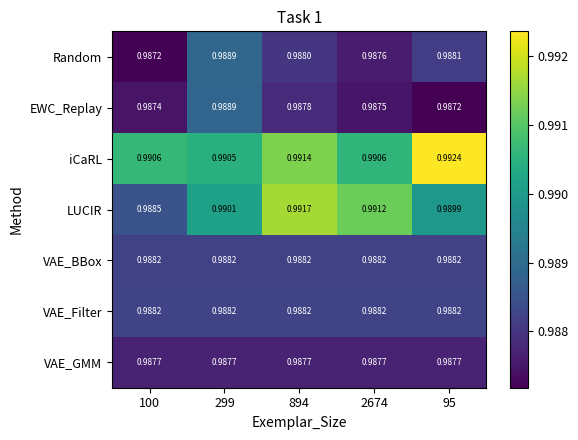

Which series has the largest total across all categories?

iCaRL